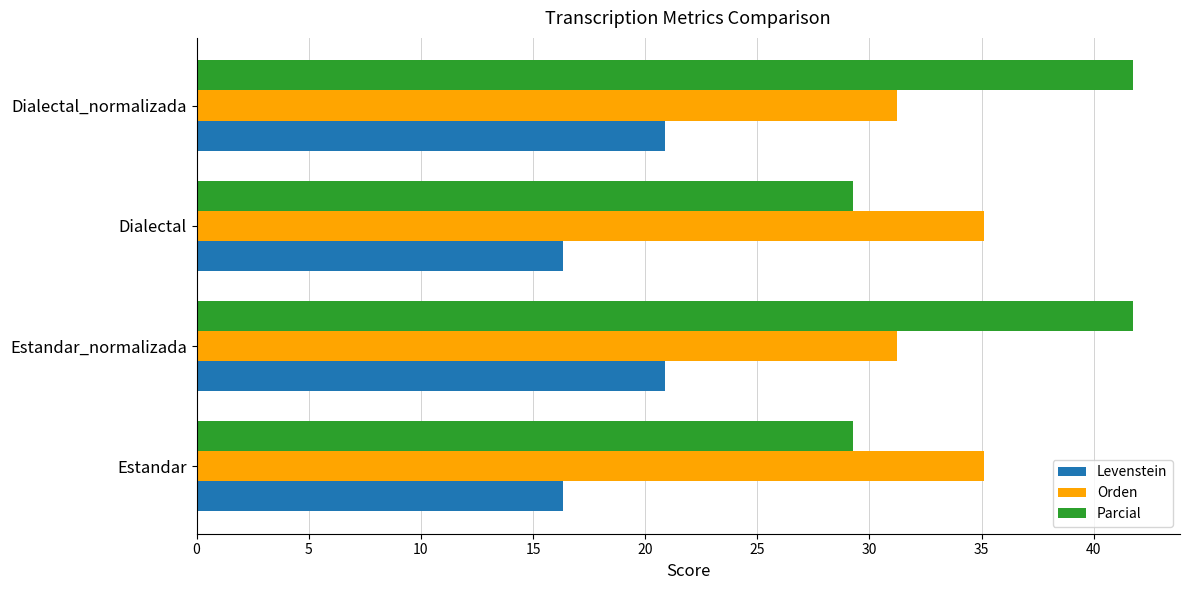

The Levenstein series shows 16.3 at Dialectal. True or false?

True